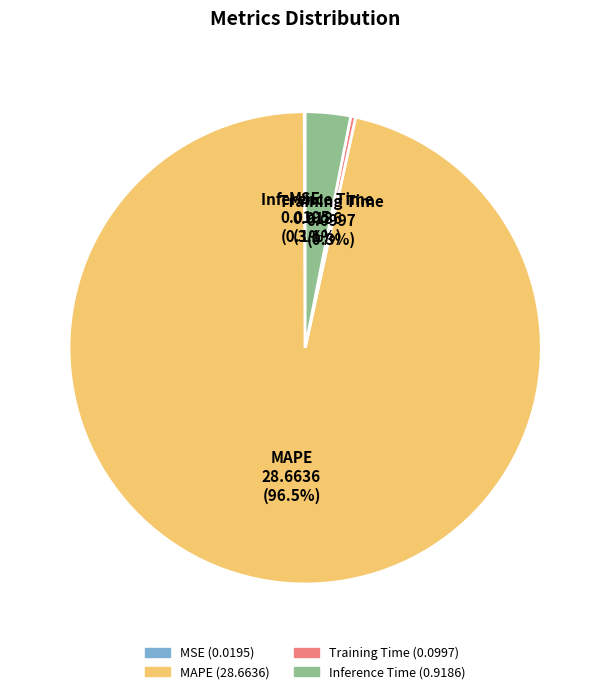

What portion of the pie excludes Inference Time?

96.9%